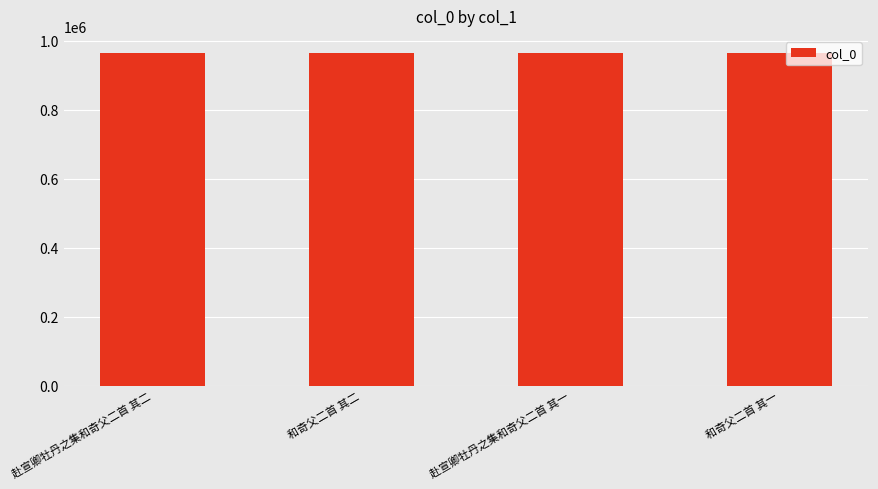

What is the ratio of the value at 赴宣卿牡丹之集和奇父二首 其一 to the value at 和奇父二首 其二?

1.0